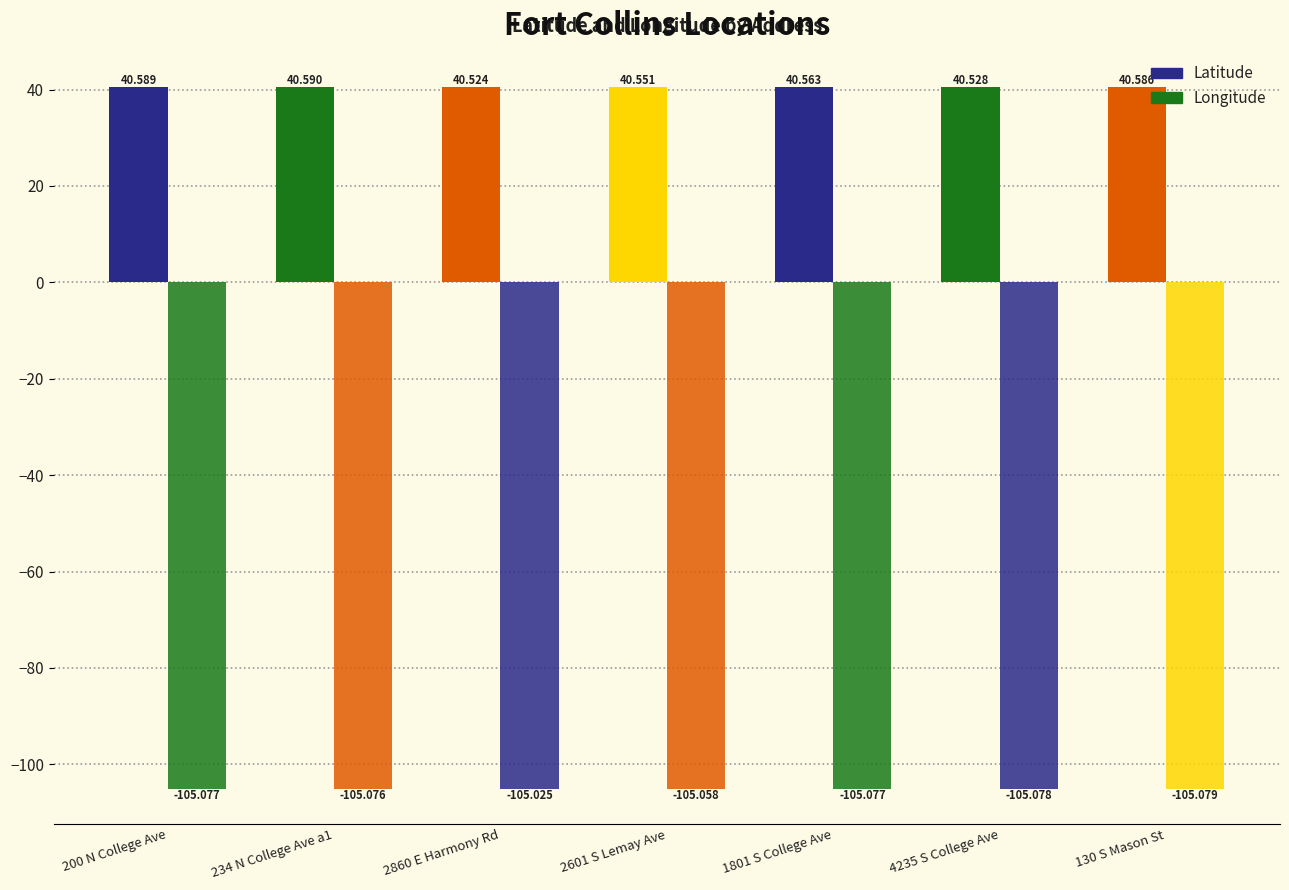

Is it true that Longitude equals -105.0 at 2860 E Harmony Rd?

True